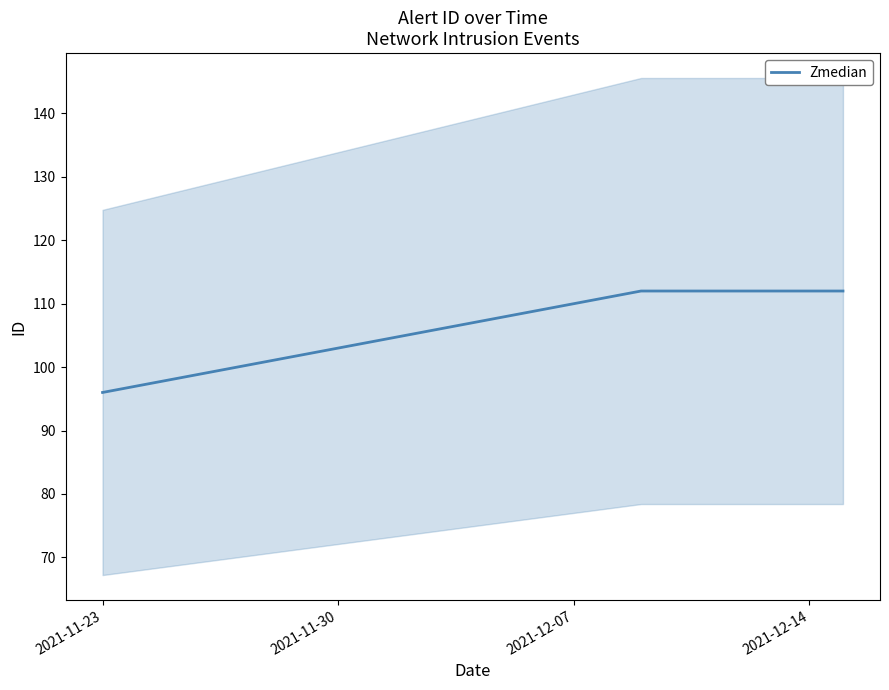

Reading left to right, extract all data points from this chart.

96	97	98	99	100	101	102	103	104	105	106	107	108	109	110	111	112	112	112	112	112	112	112